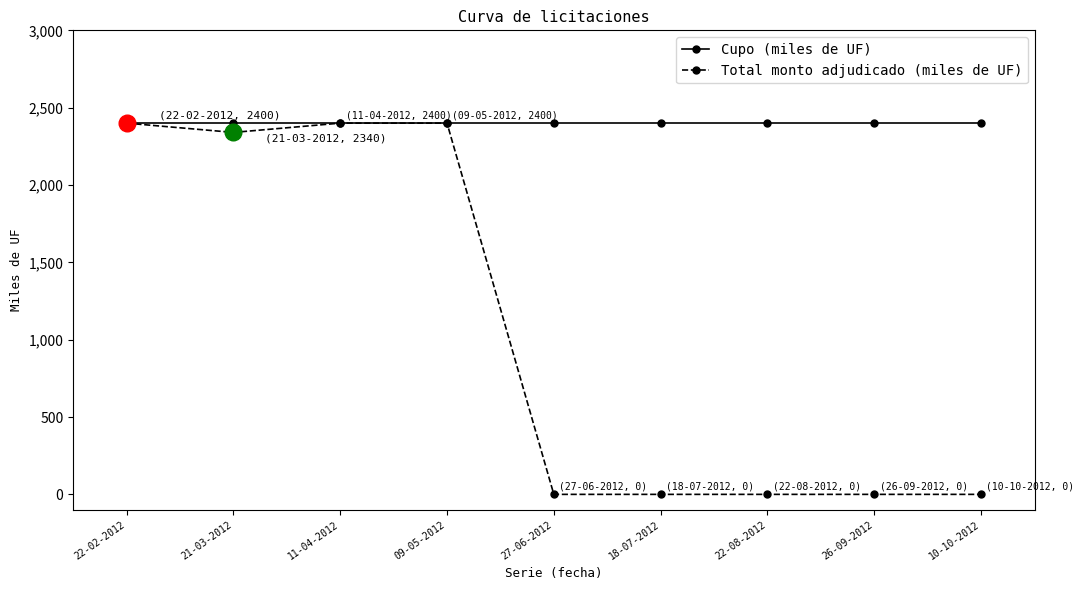

What is the maximum value for Cupo (miles de UF)?

2400